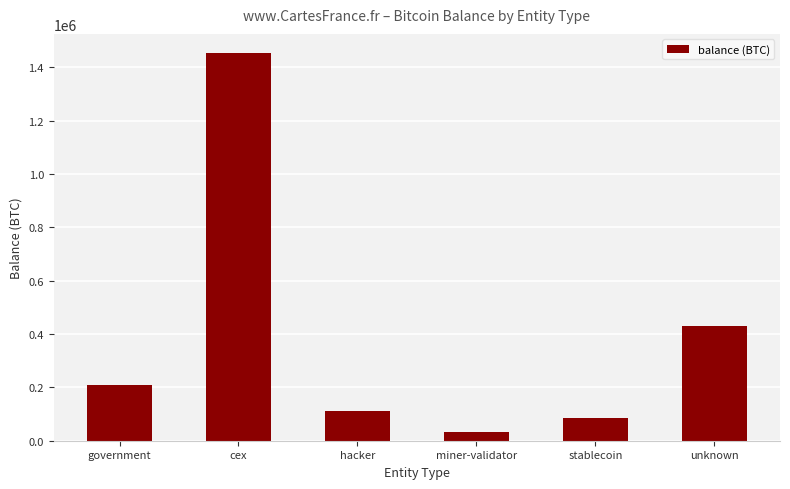

Does the chart contain any negative values?

No